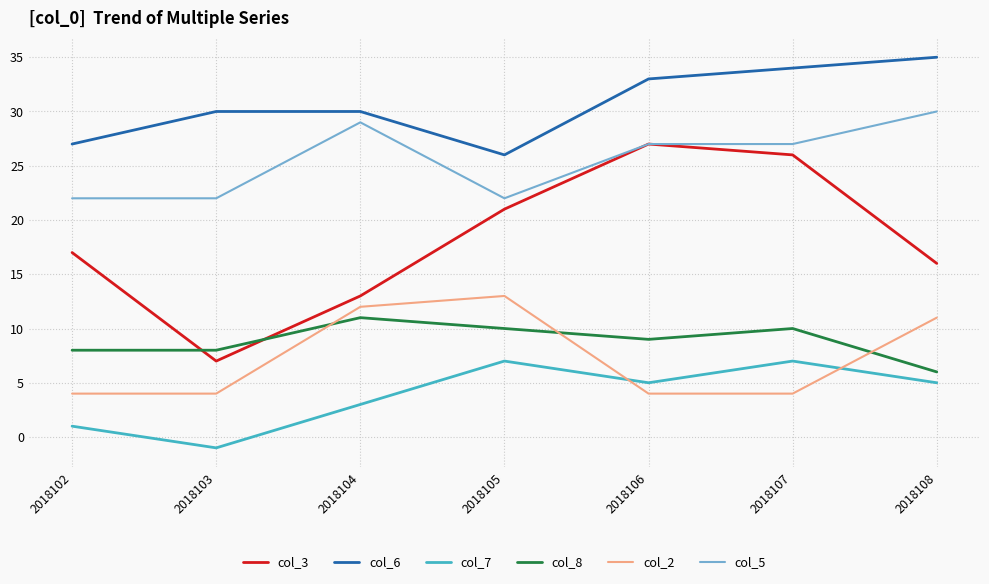

Where does the col_8 series first go above 9?

2018104